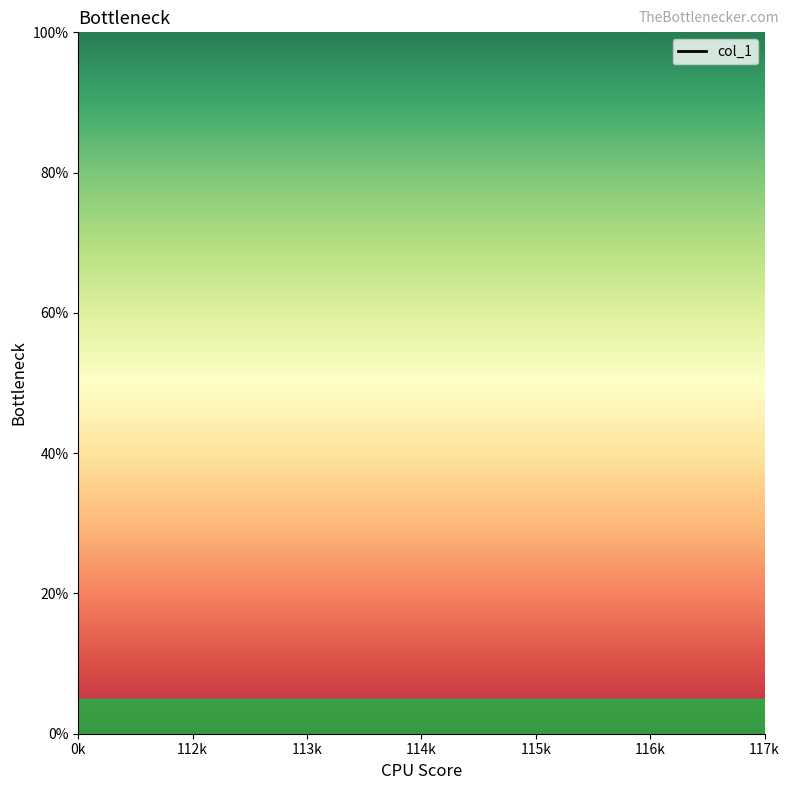

What position from the left is 113k?

3